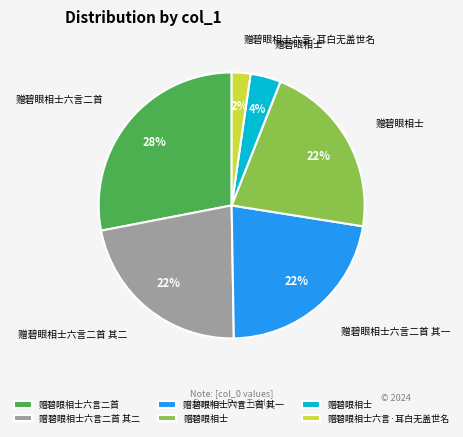

Is there any slice that represents more than half of the pie?

No